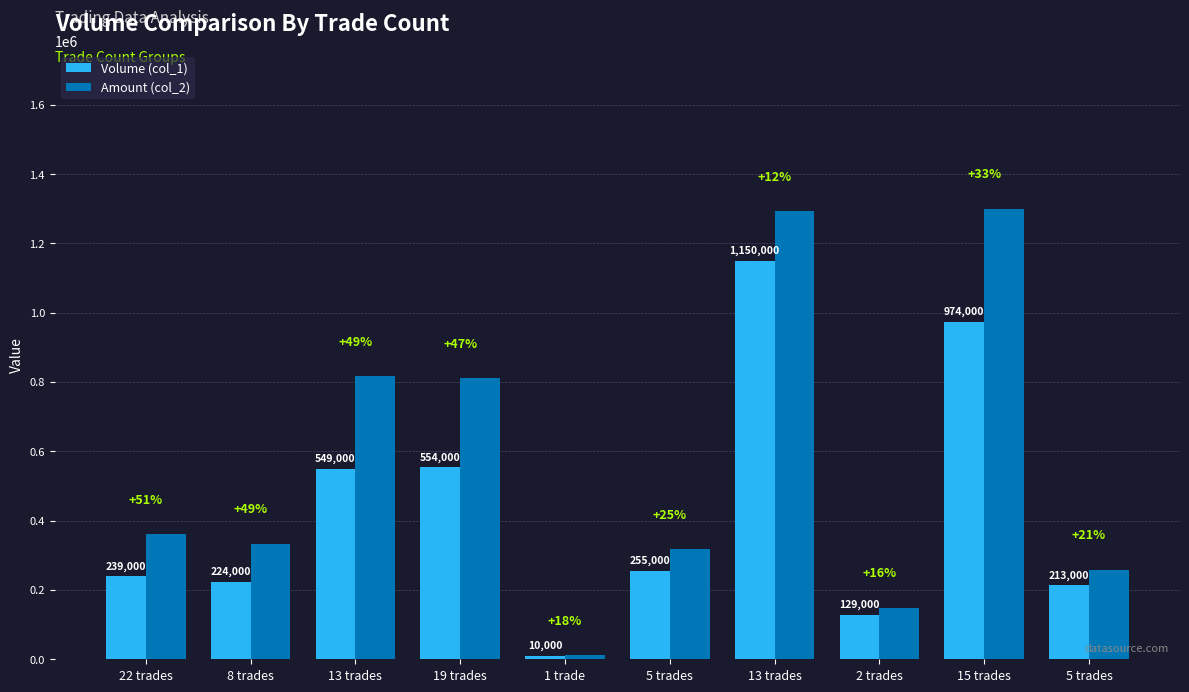

What are all the series names shown in the legend?

Volume (col_1), Amount (col_2)